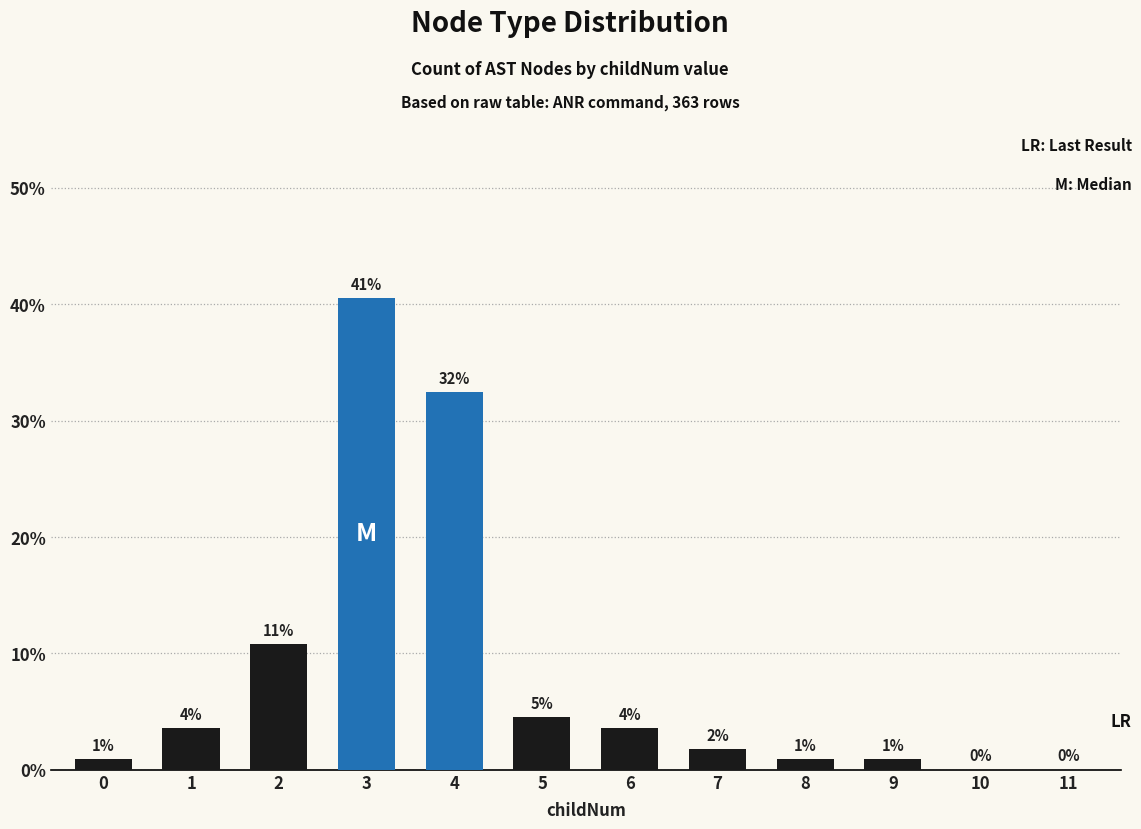

Are the bars horizontal?

No